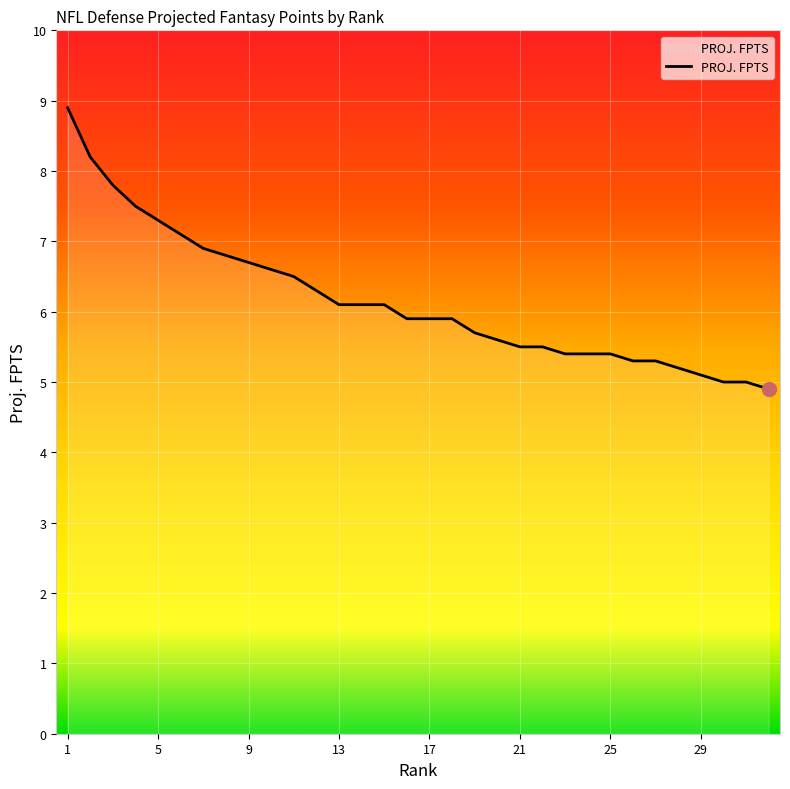

What is the difference between the maximum and minimum values?

4.0